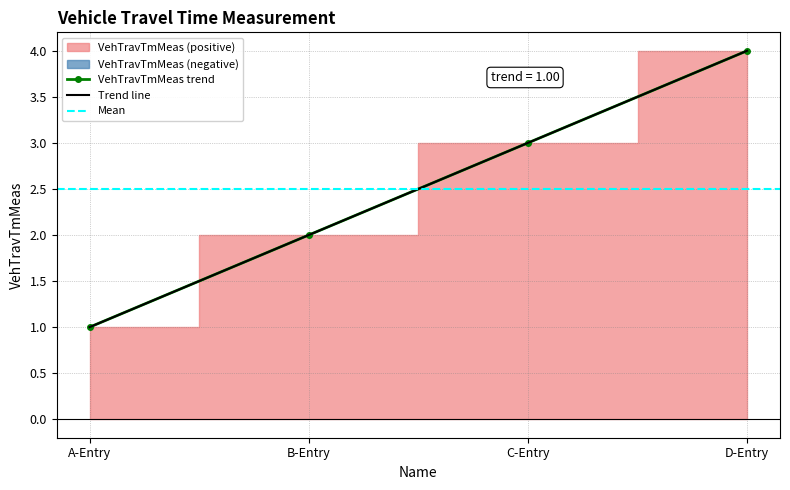

What is the difference between the values at A-Entry and D-Entry?

3